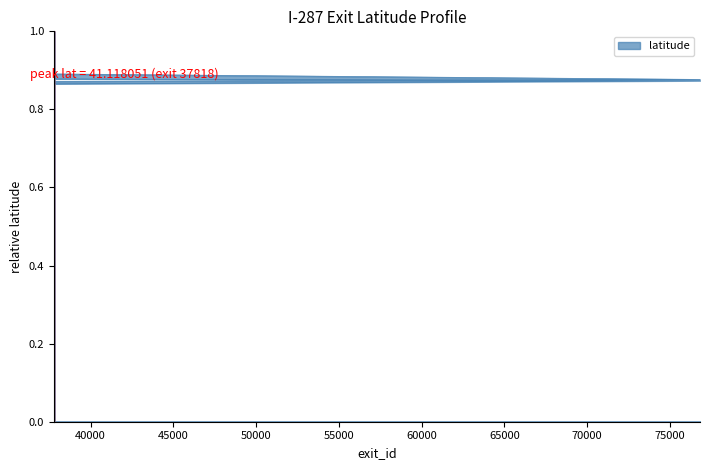

What is the difference between the values at 37803 and 37818?

0.6